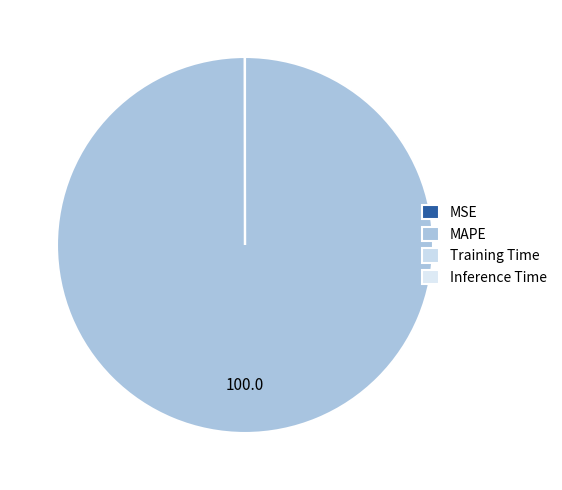

Does any single category account for the majority?

Yes